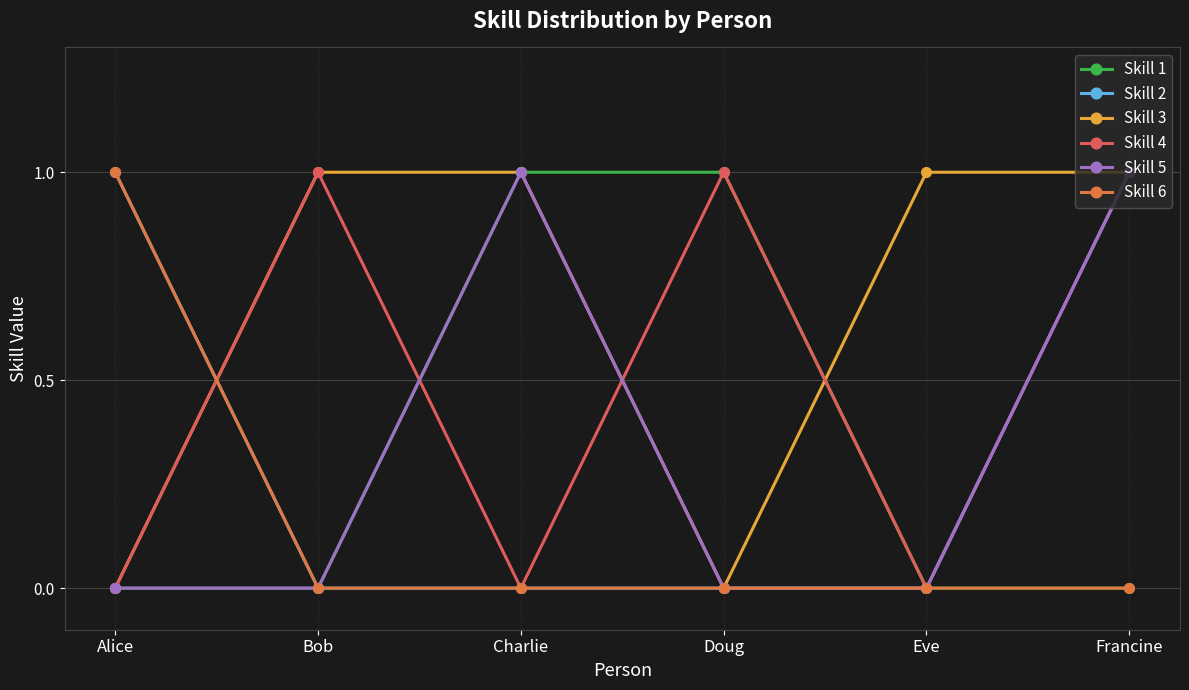

Count the Skill 6 values in the range 0 to 1.

6